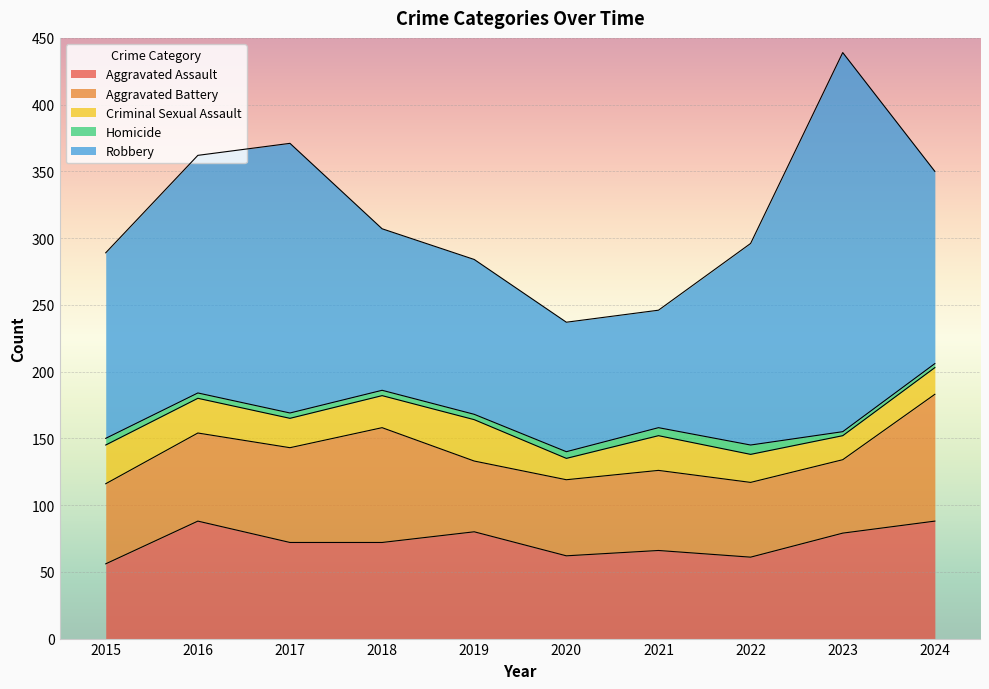

In Criminal Sexual Assault, how many points are higher than both neighbors (excluding endpoints)?

2